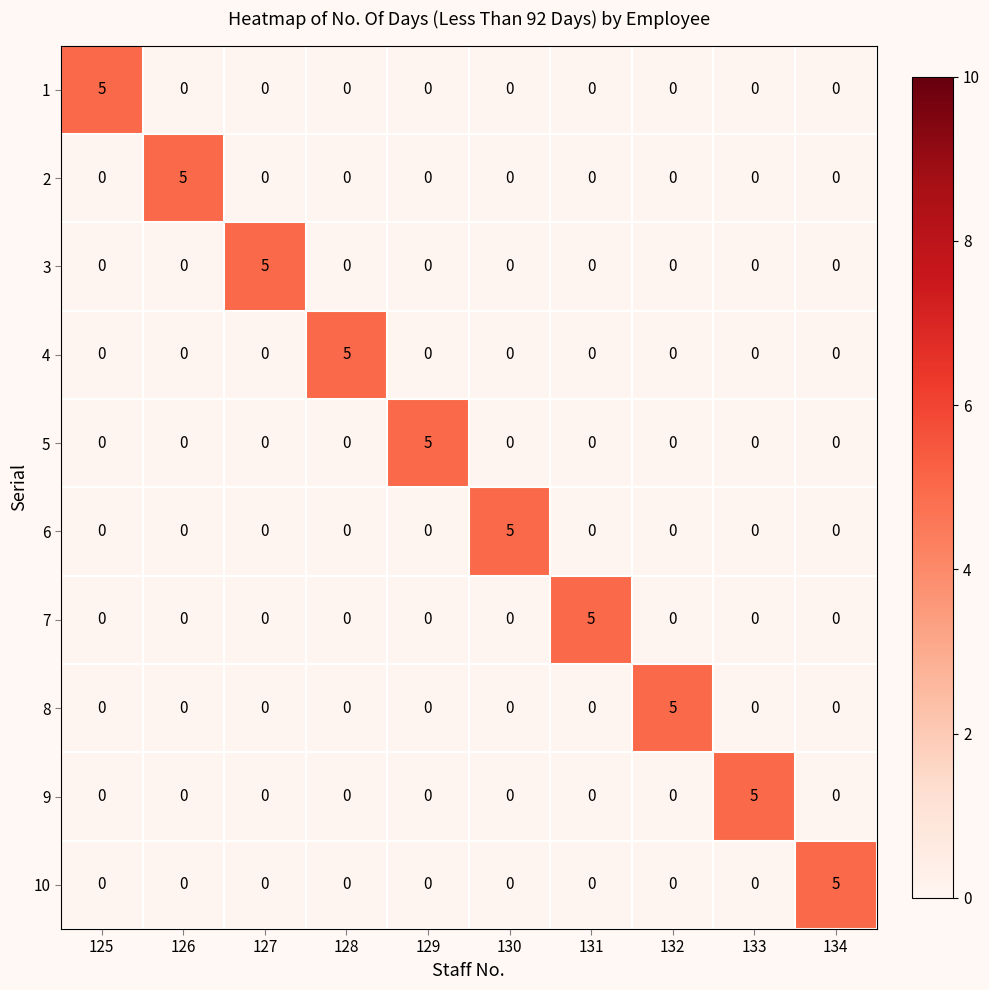

Is it true that 8 equals 0 at 133?

True